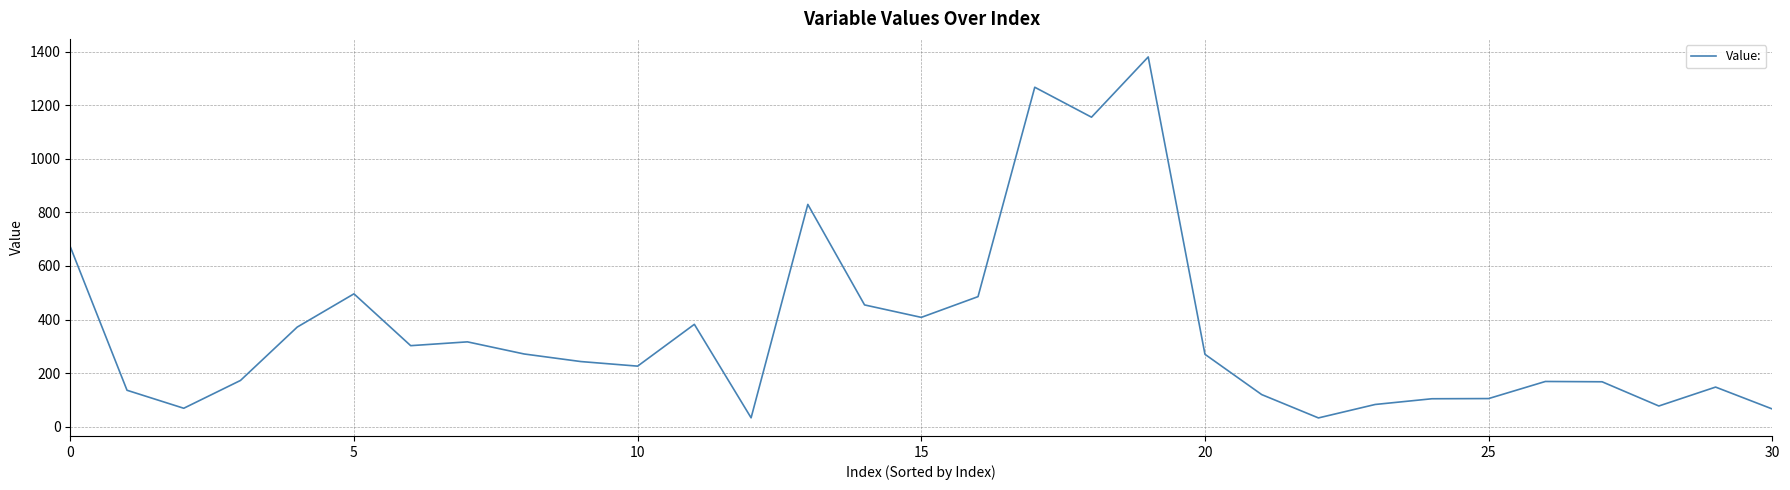

What is the greatest value displayed?

1379.8